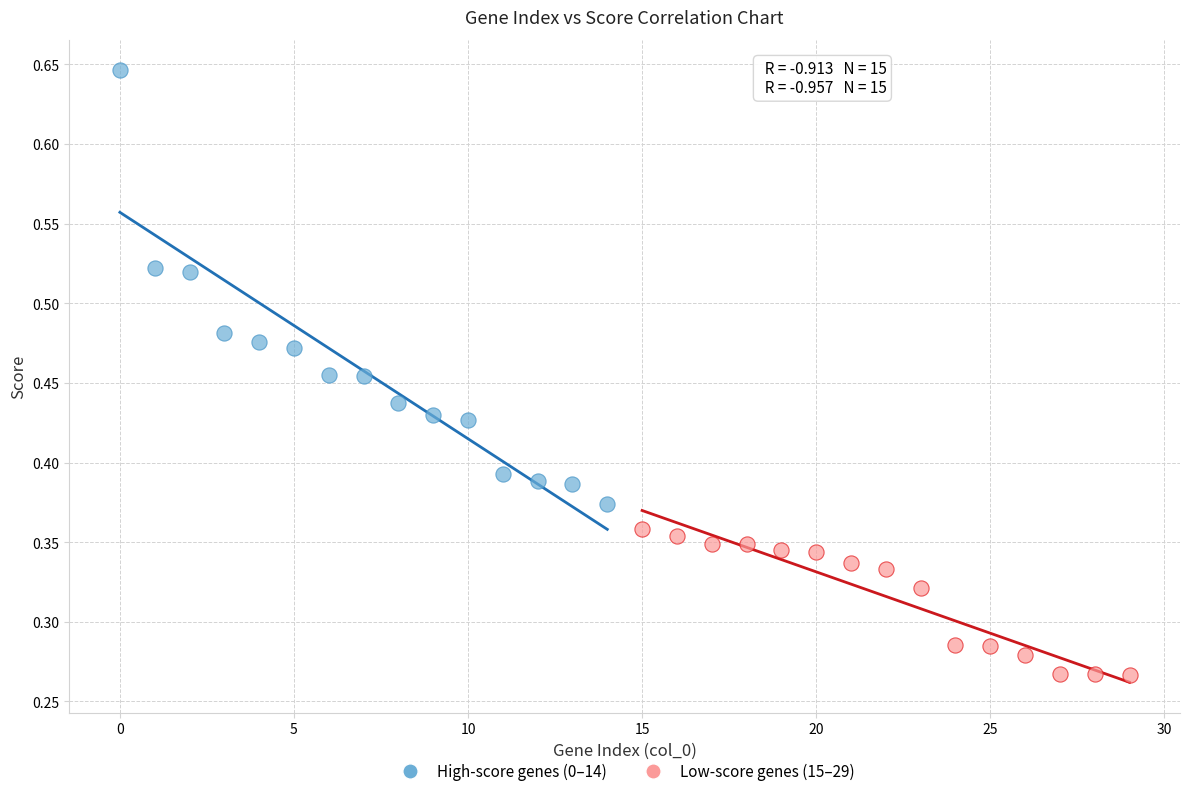

Which series contains the lowest Y value?

Low-score genes (15–29)